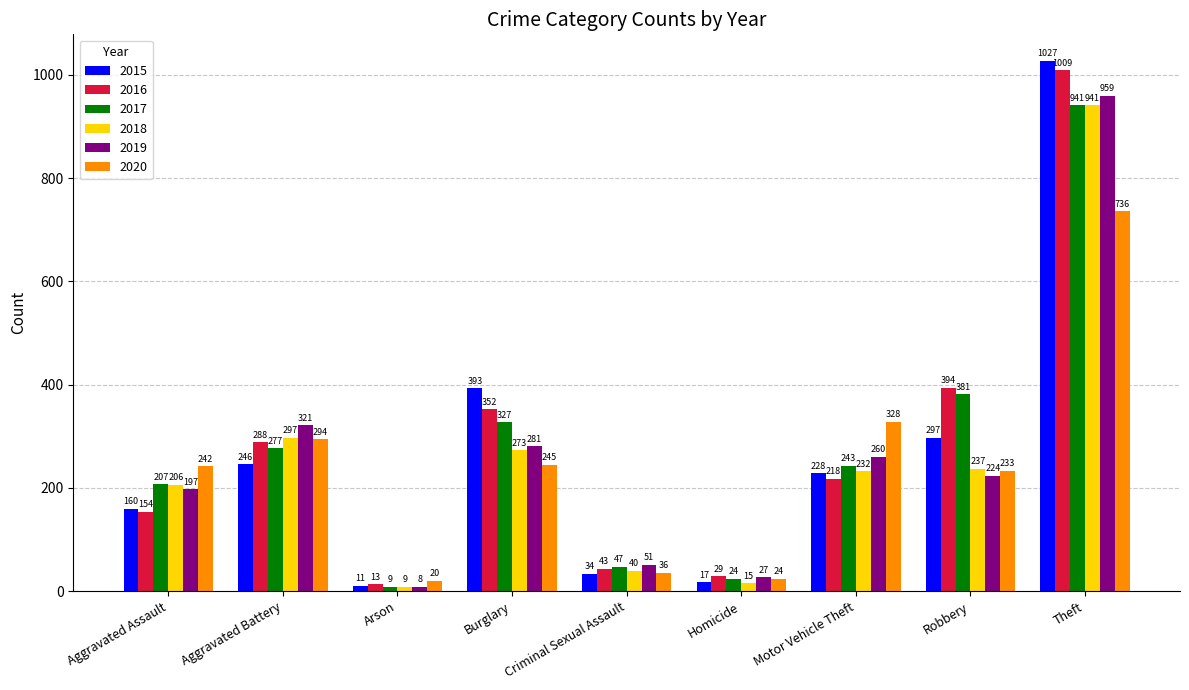

At how many categories does at least one series exceed 178?

6